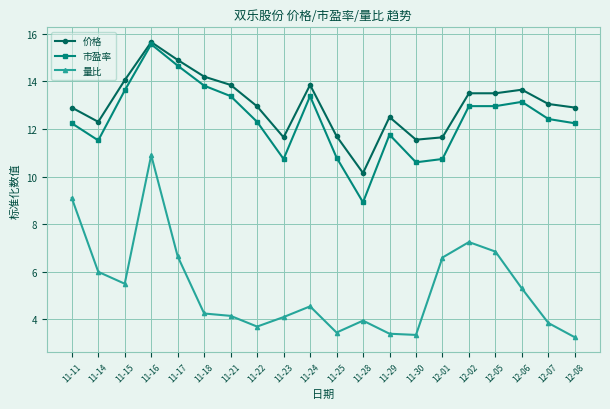

What is the highest value of the 量比 series?

10.9